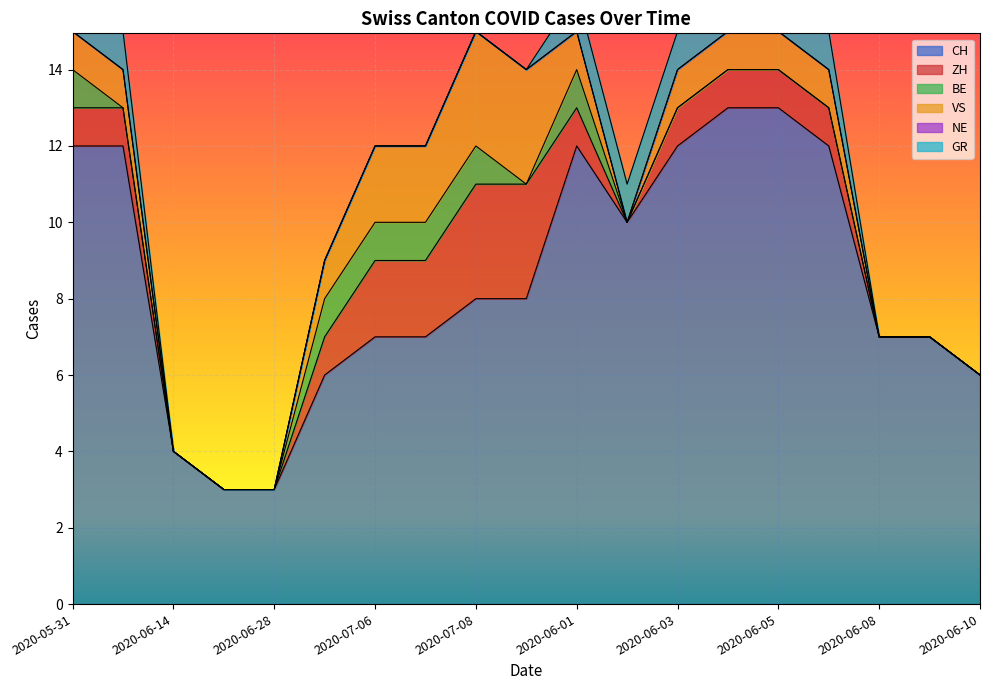

Reading right to left, extract all data points from this chart.

CH: 6	7	7	12	13	13	12	10	12	8	8	7	7	6	3	3	4	12	12
ZH: 0	0	0	1	1	1	1	0	1	3	3	2	2	1	0	0	0	1	1
BE: 0	0	0	0	0	0	0	0	1	0	1	1	1	1	0	0	0	0	1
VS: 0	0	0	1	1	1	1	0	1	3	3	2	2	1	0	0	0	1	1
NE: 0	0	0	0	0	0	0	0	0	0	0	0	0	0	0	0	0	0	0
GR: 0	0	0	1	1	1	1	1	1	0	0	0	0	0	0	0	0	1	1